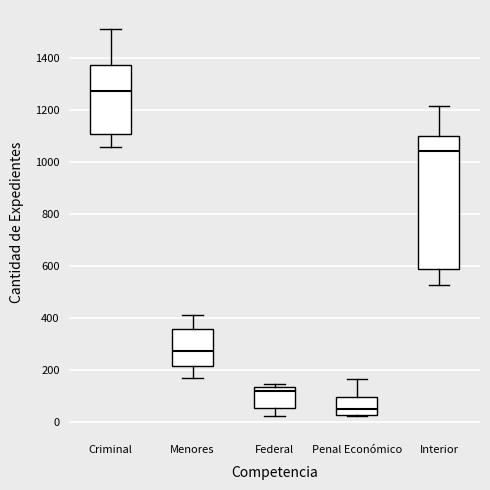

Where does the median line of the box for Federal sit on the y-axis? The values are not printed on the chart, so give them approximately, as read against the axis.

120